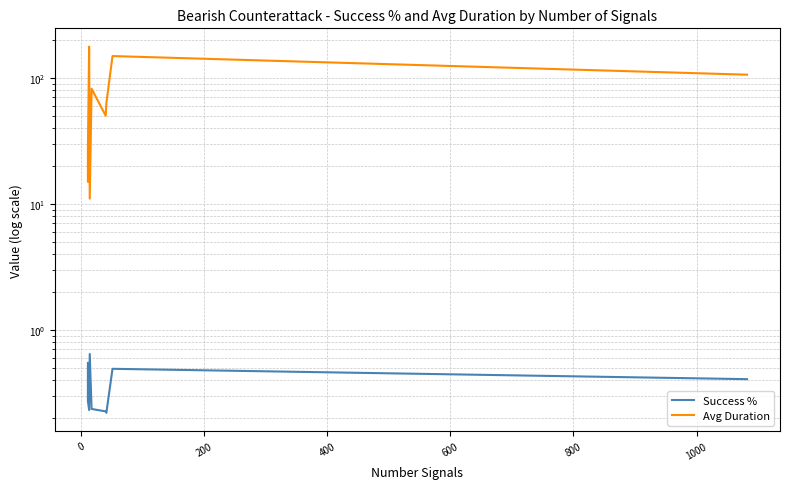

How many interior local valleys does the Avg Duration series have?

2